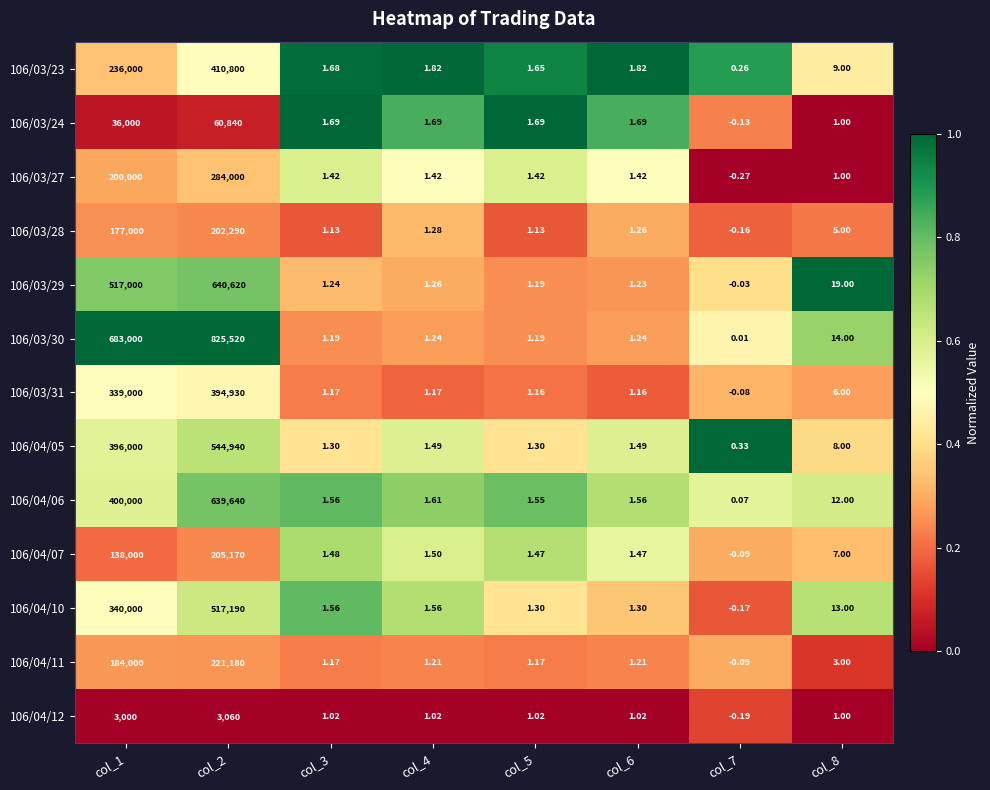

Is the value of 106/04/07 at col_3 greater than the value of 106/03/27 at col_1?

No